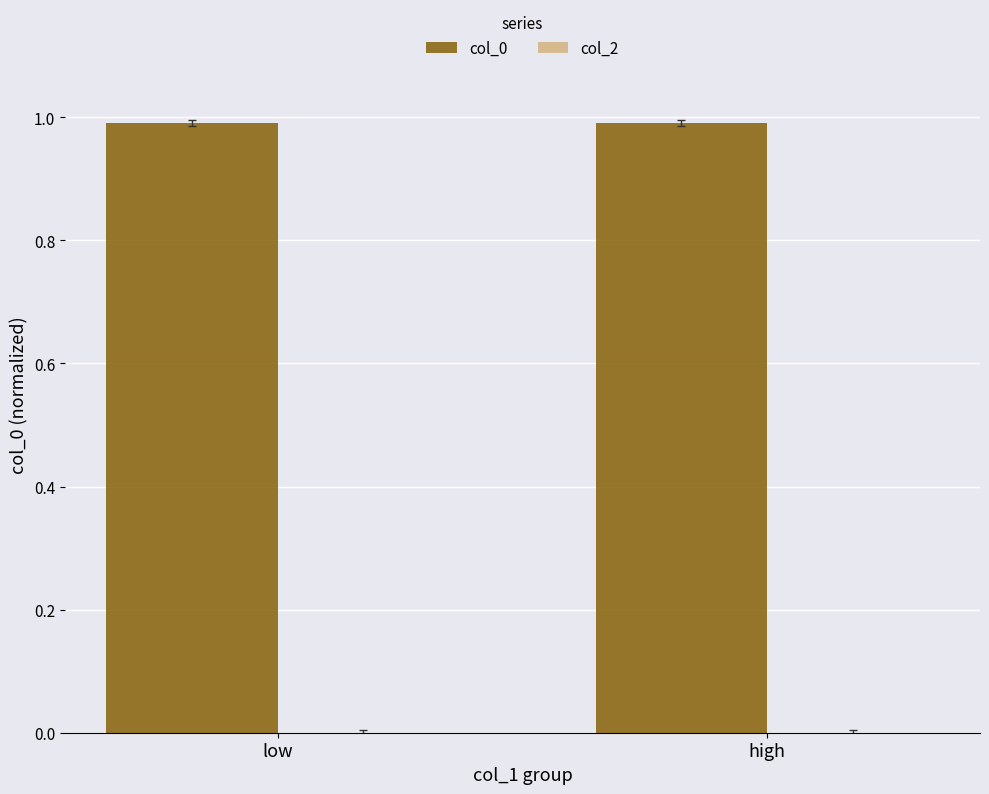

What is the minimum value shown in the chart?

1.0